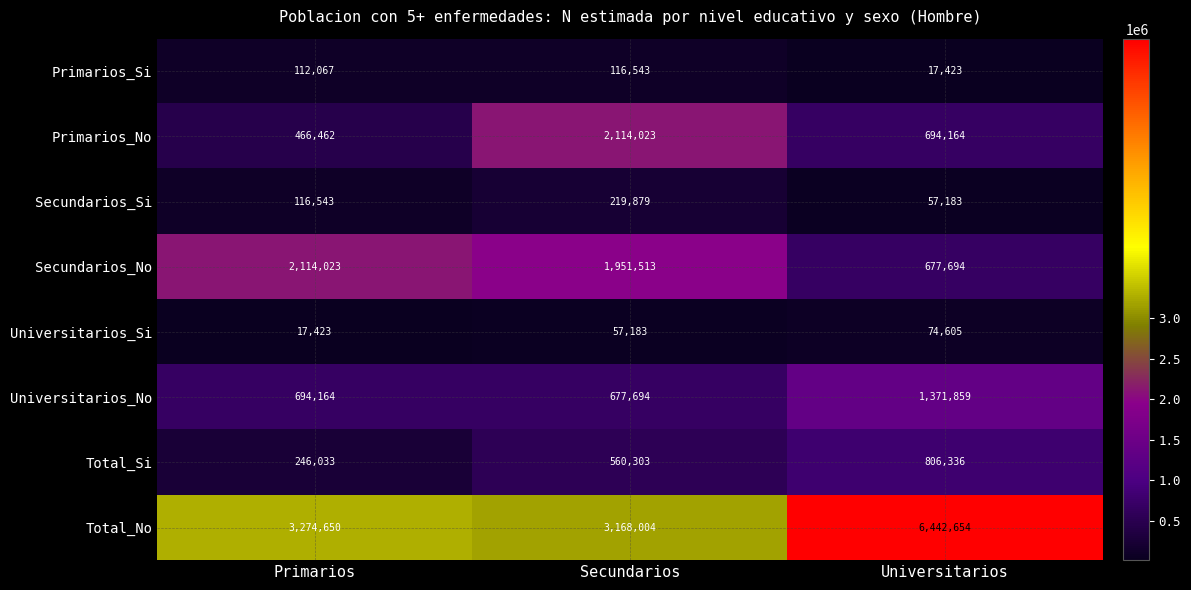

What is the sum of the Secundarios_Si values at Secundarios and Primarios?

336422